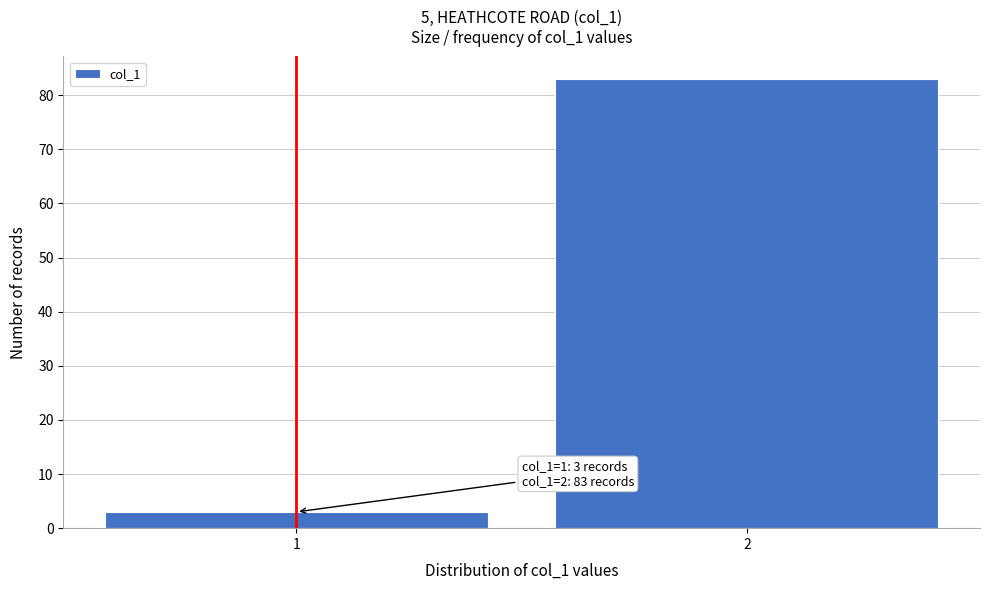

Reading right to left, transcribe all the data shown in this chart.

83	3